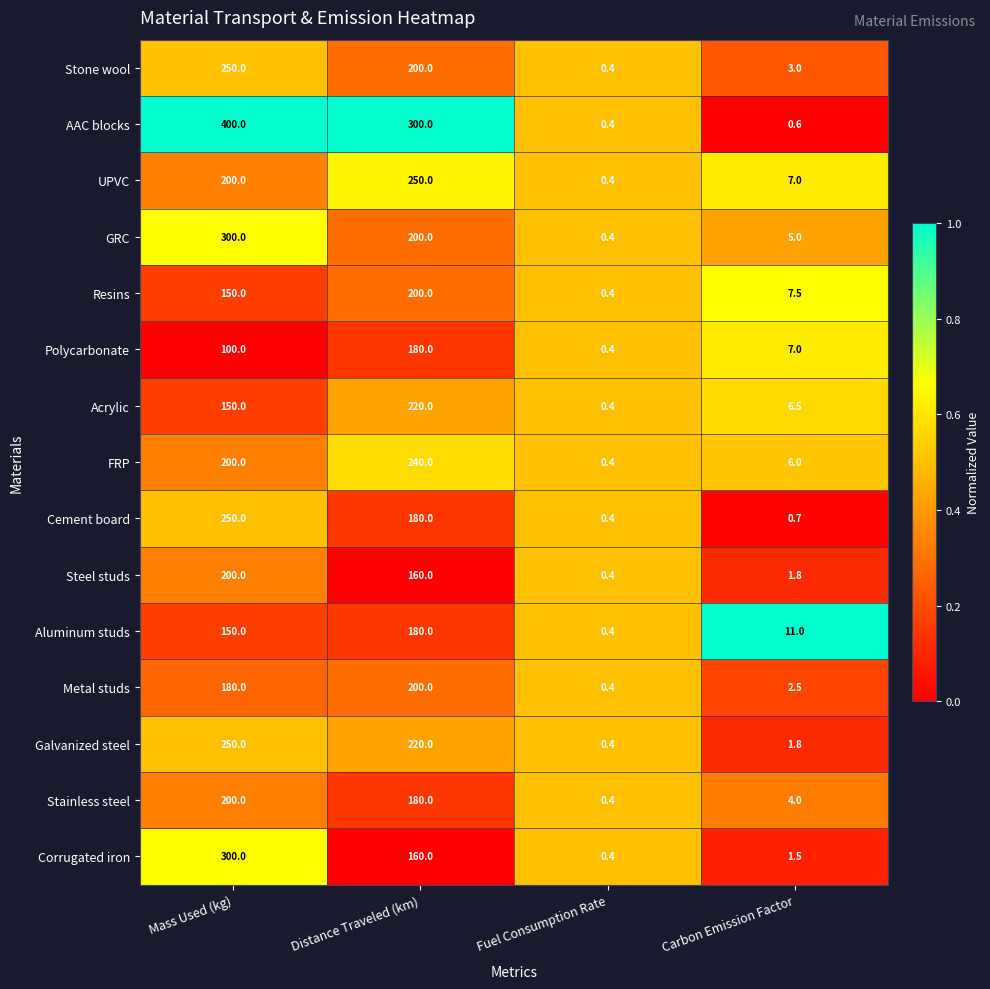

How many data points does each series have?

4